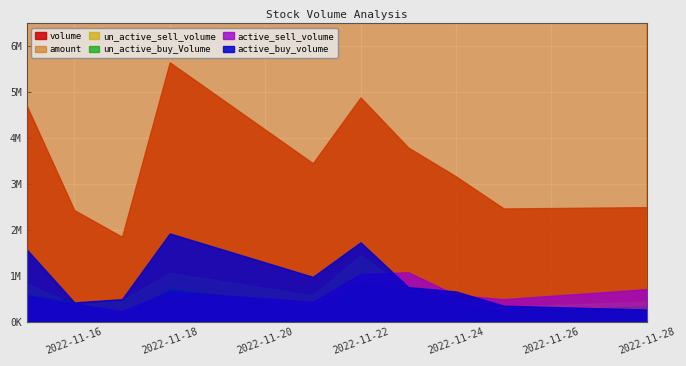

What are all the series names shown in the legend?

volume, active_buy_volume, active_sell_volume, un_active_buy_Volume, un_active_sell_volume, amount